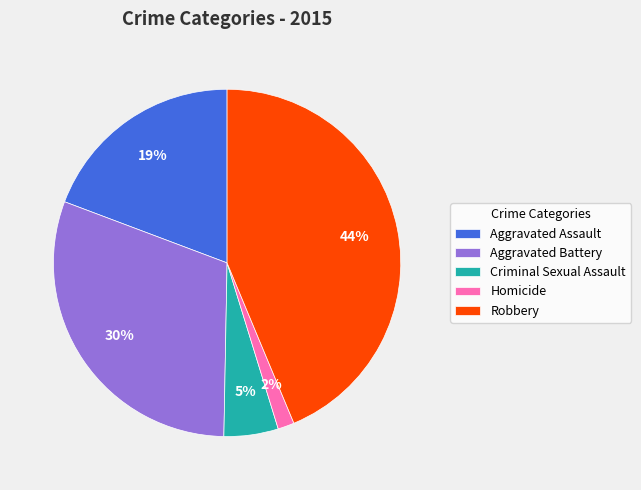

What is the smallest slice in the pie chart?

Homicide